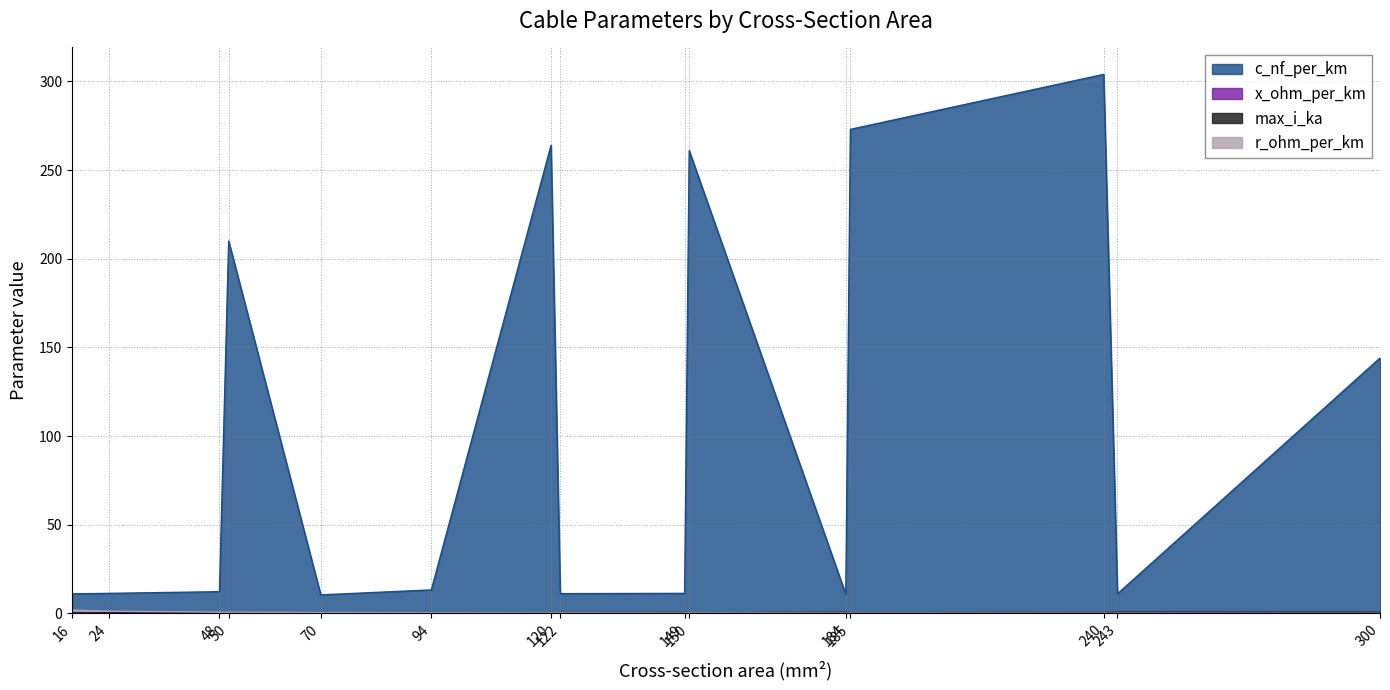

Count the number of categories in the chart.

15